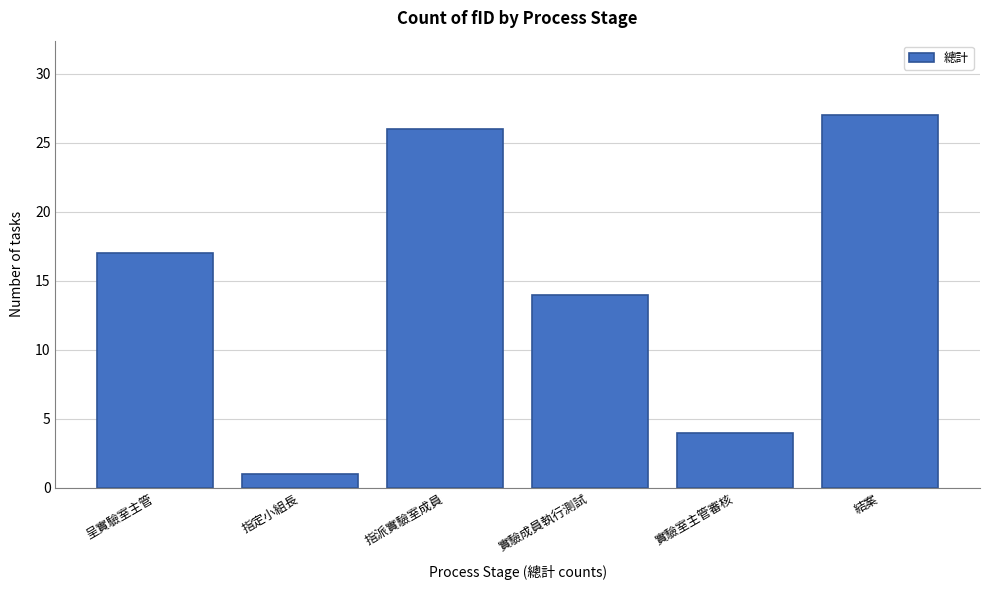

Reading right to left, extract all data points from this chart.

27	4	14	26	1	17